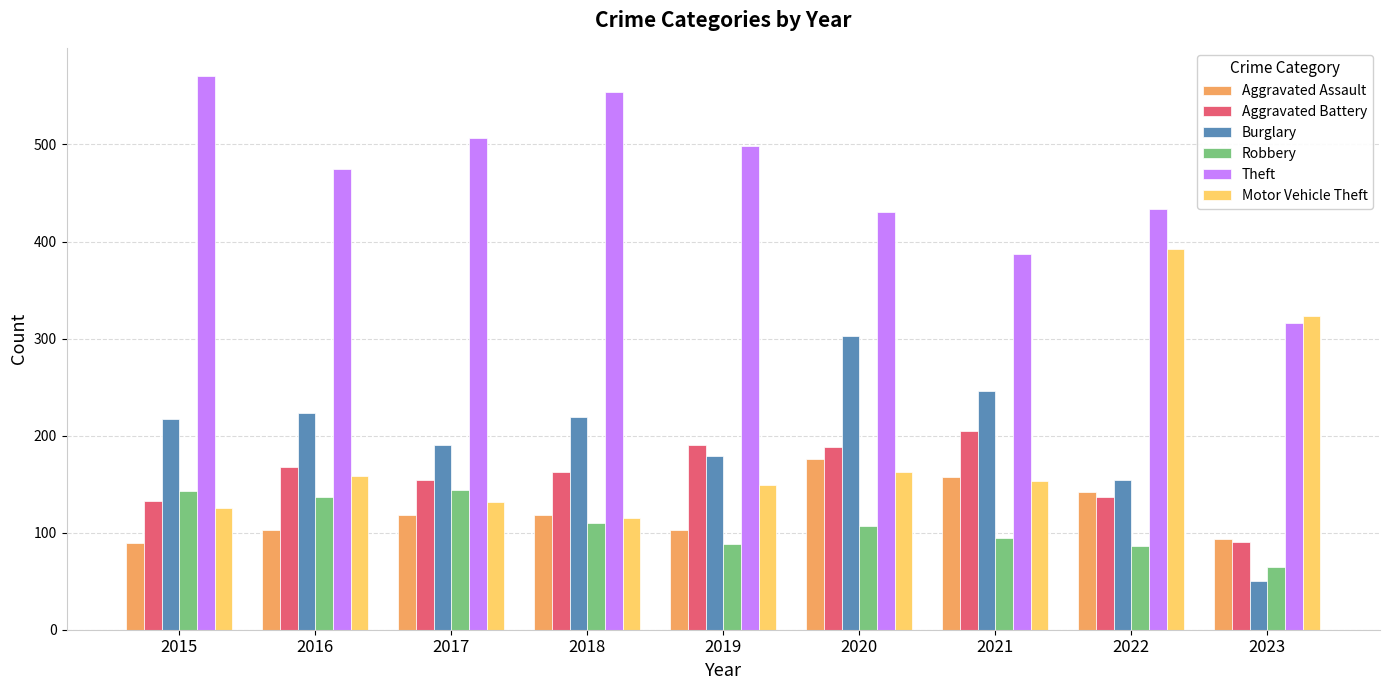

Rank the series at 2017 from highest to lowest value.

Theft, Burglary, Aggravated Battery, Robbery, Motor Vehicle Theft, Aggravated Assault